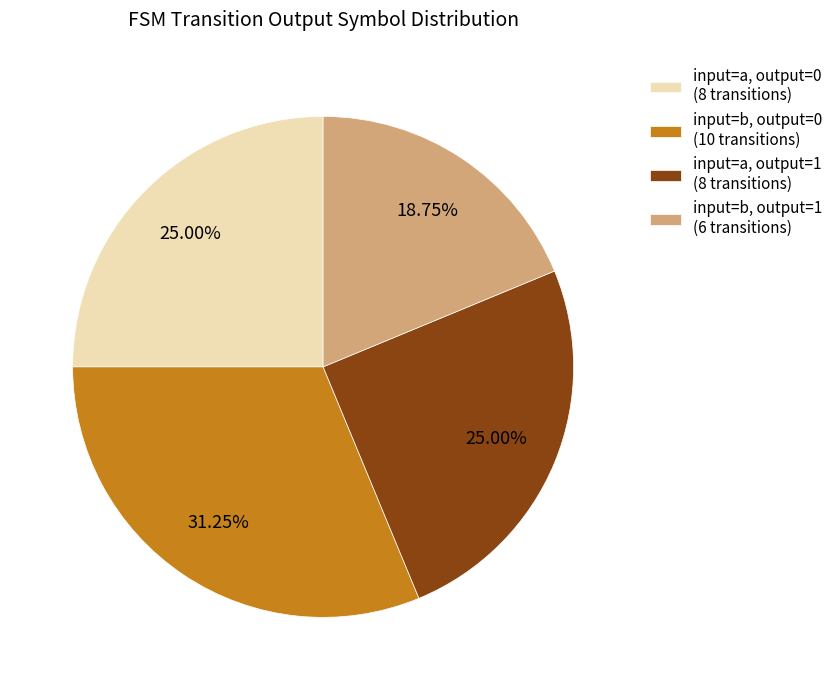

Do input=b, output=1 (6 transitions) and input=a, output=0 (8 transitions) together represent more than half of the pie?

No